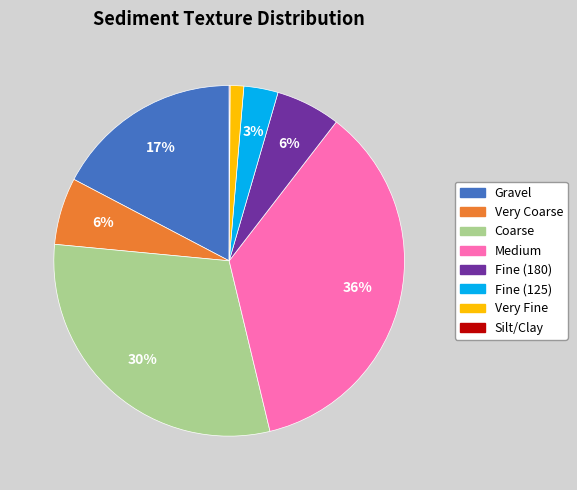

Which has a higher value, Fine (180) or Very Fine?

Fine (180)